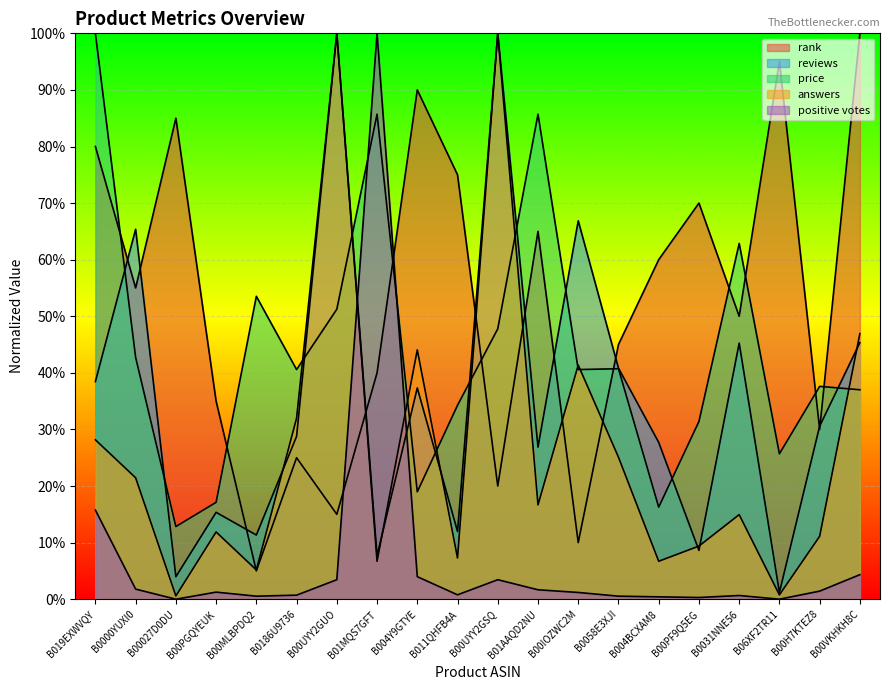

True or false: price has more than 2 points higher than both neighbors.

True